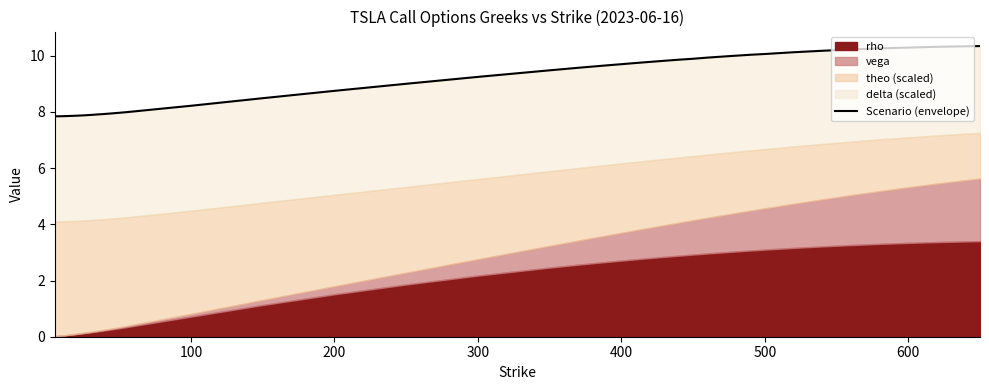

What is the minimum value shown in the chart?

7.8